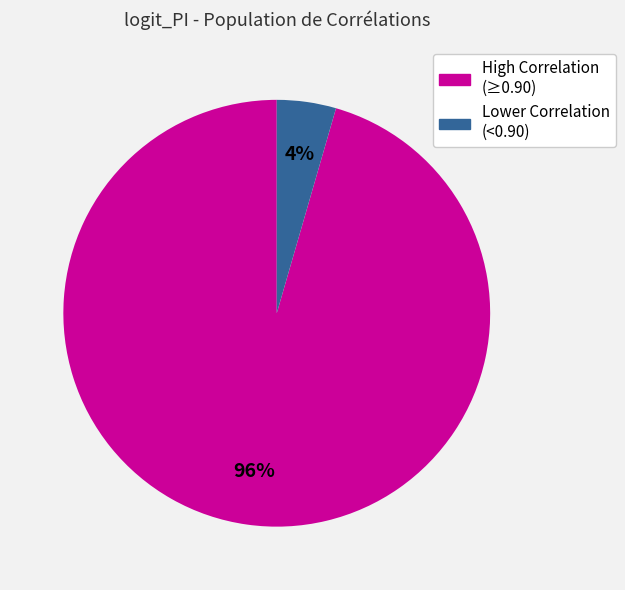

How many segments does this pie chart have?

2